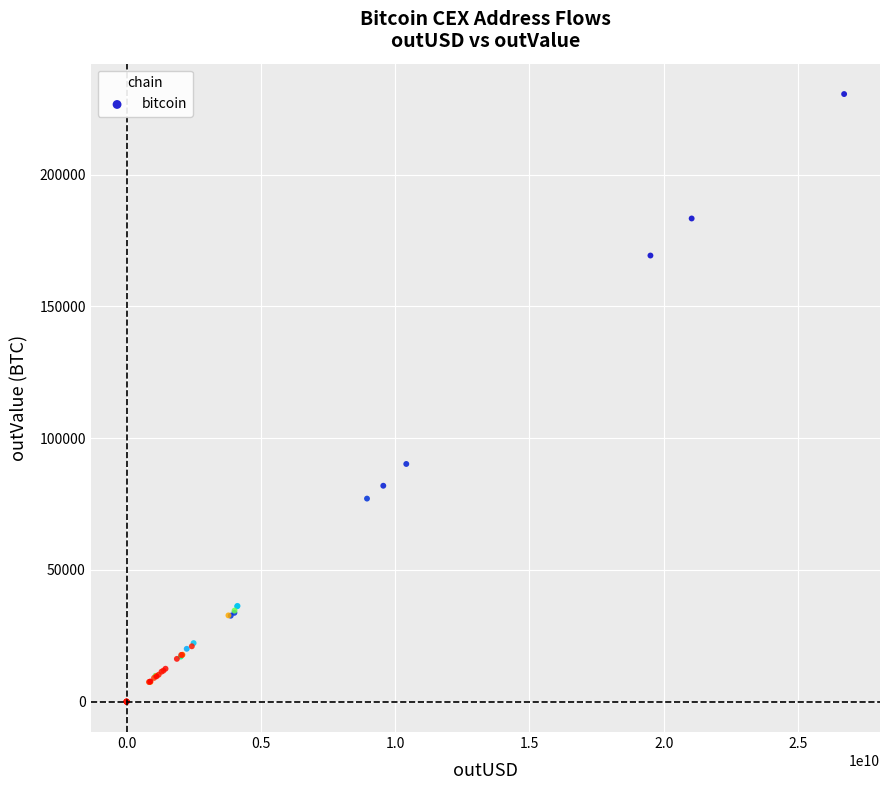

What Y value in the scatter plot is closest to 115279?

90189.7